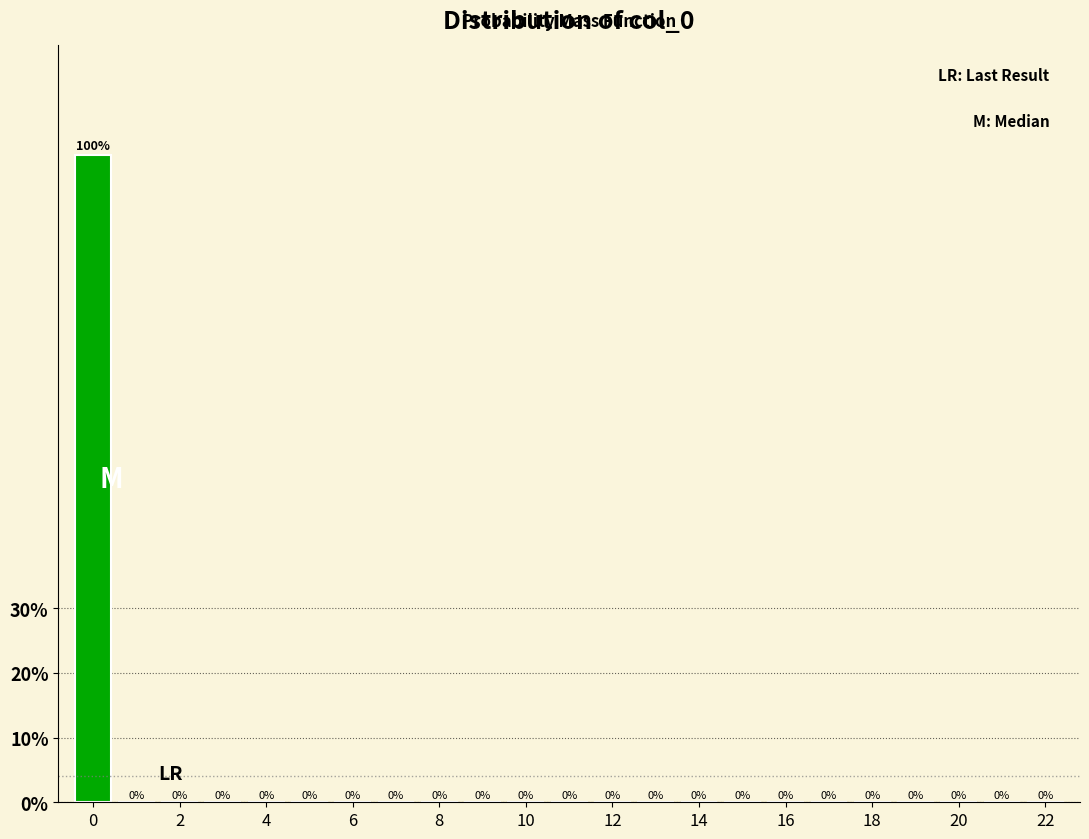

Over which range of the x-axis is the bar tallest?

-0.5 to 0.5